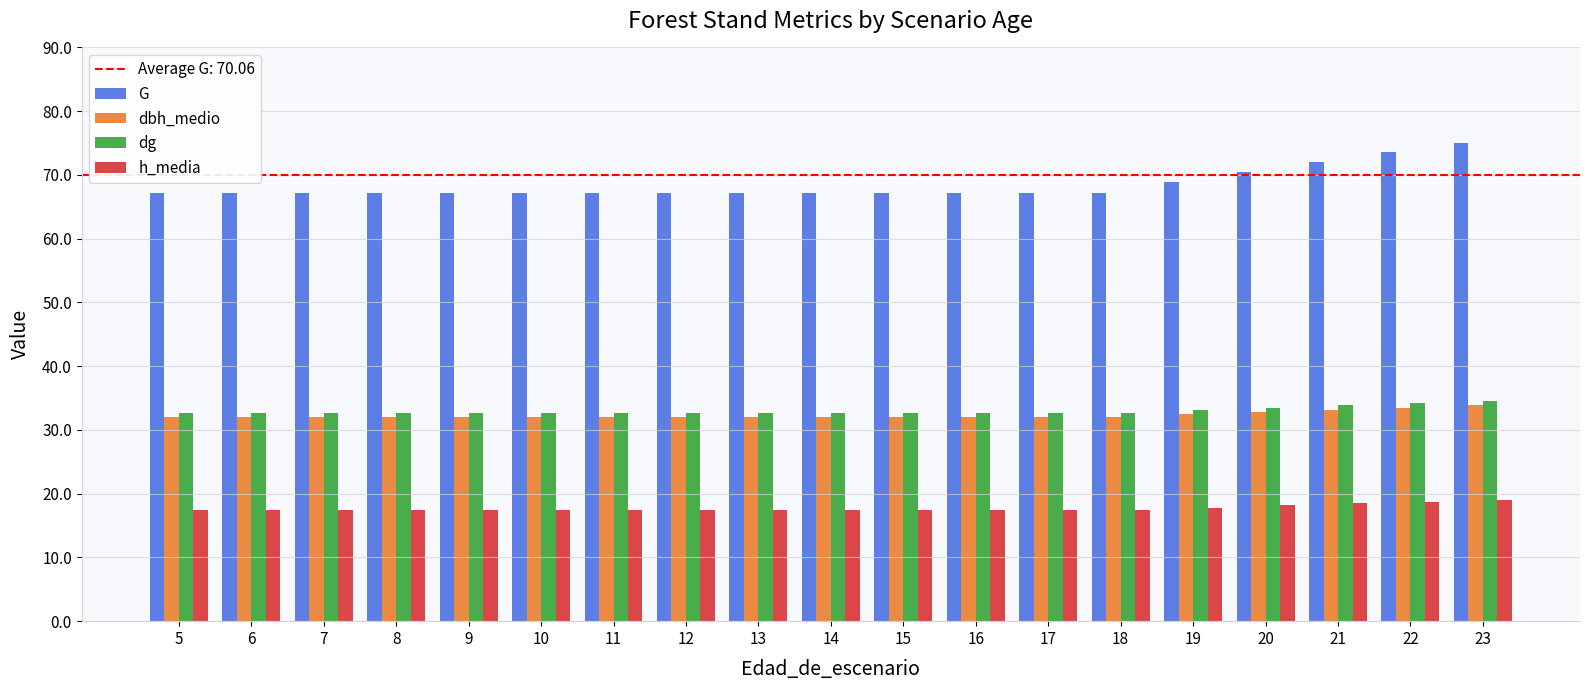

What is the difference between the highest and lowest values at 9?

49.7